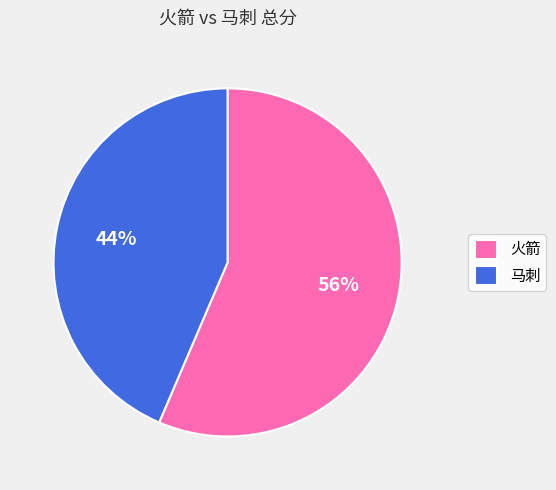

Rank the categories by value from lowest to highest.

马刺, 火箭